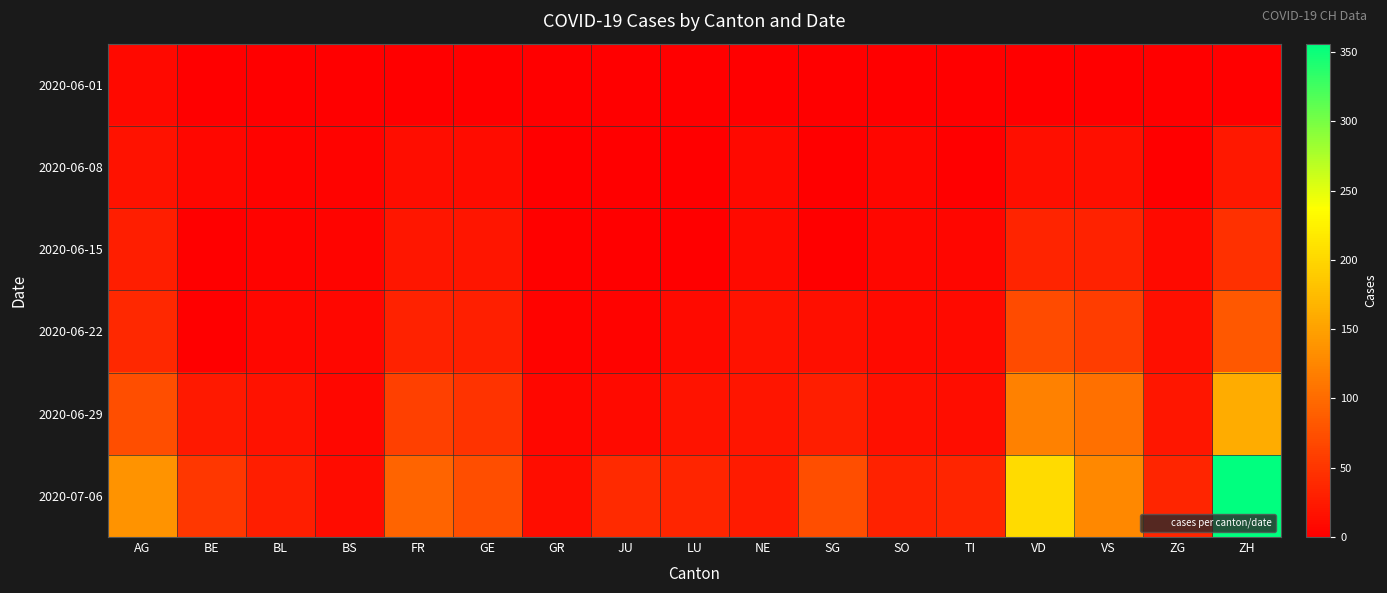

What is the greatest value displayed?

356